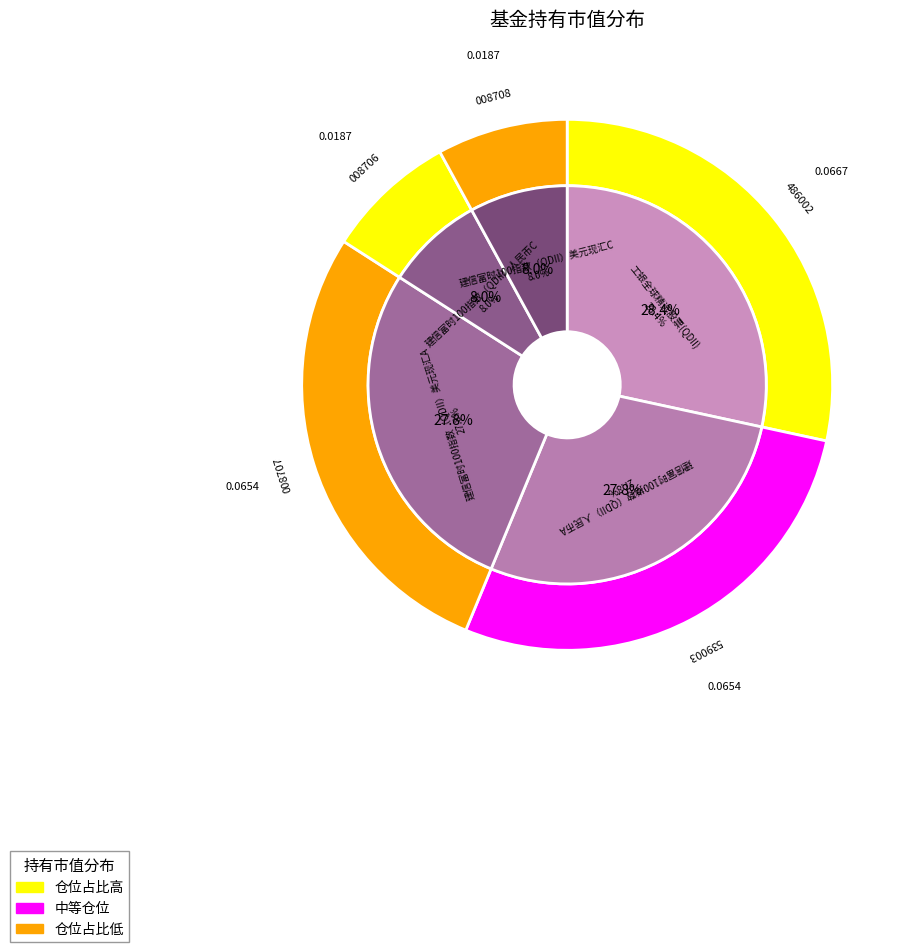

Which category has the biggest portion of the pie?

工银全球精选股票(QDII)